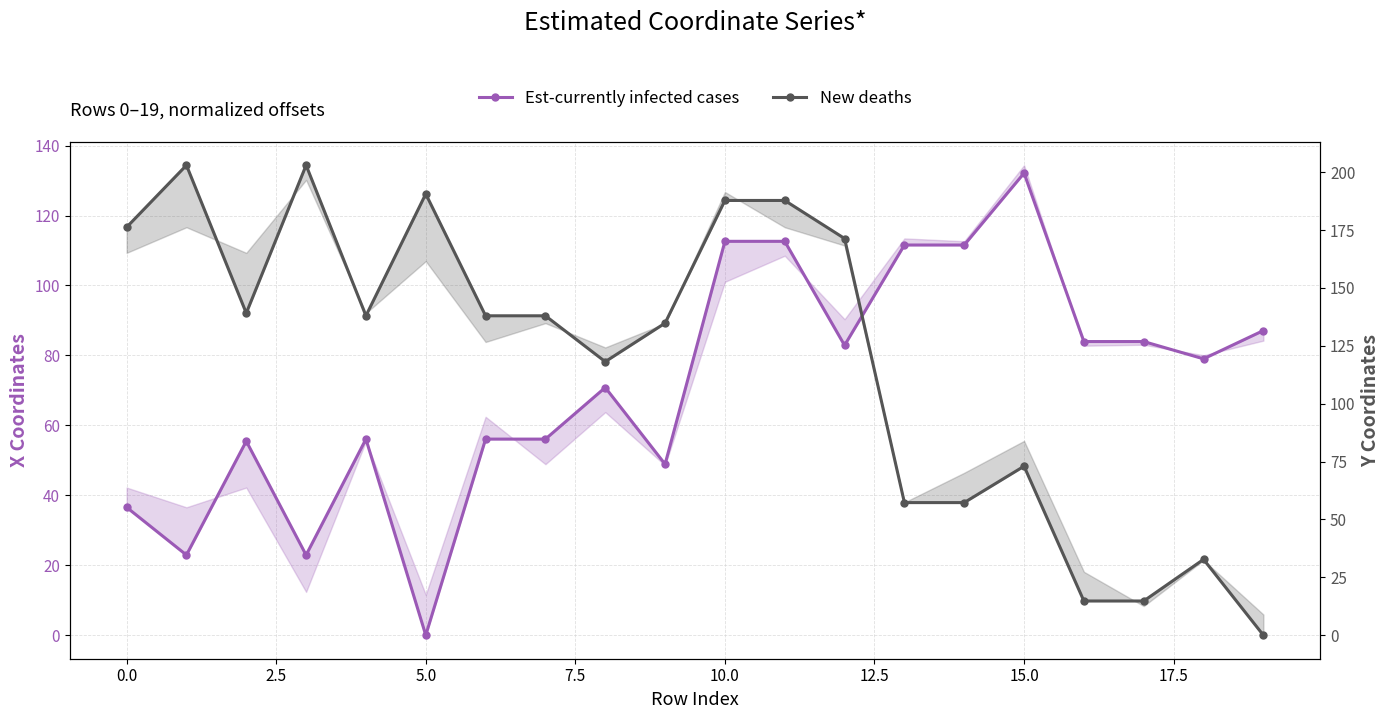

At 12.5, list the series in order from largest to smallest.

New deaths, Est-currently infected cases